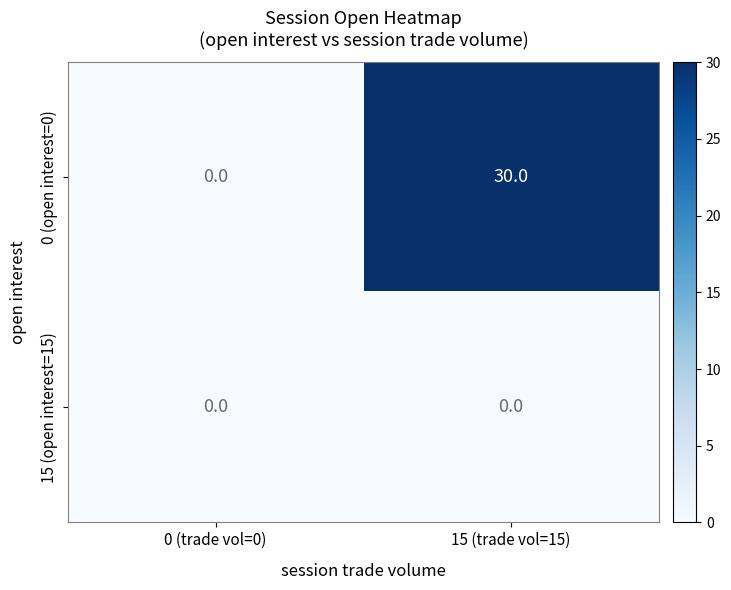

List the series in order of their overall mean, lowest first.

15 (open interest=15), 0 (open interest=0)